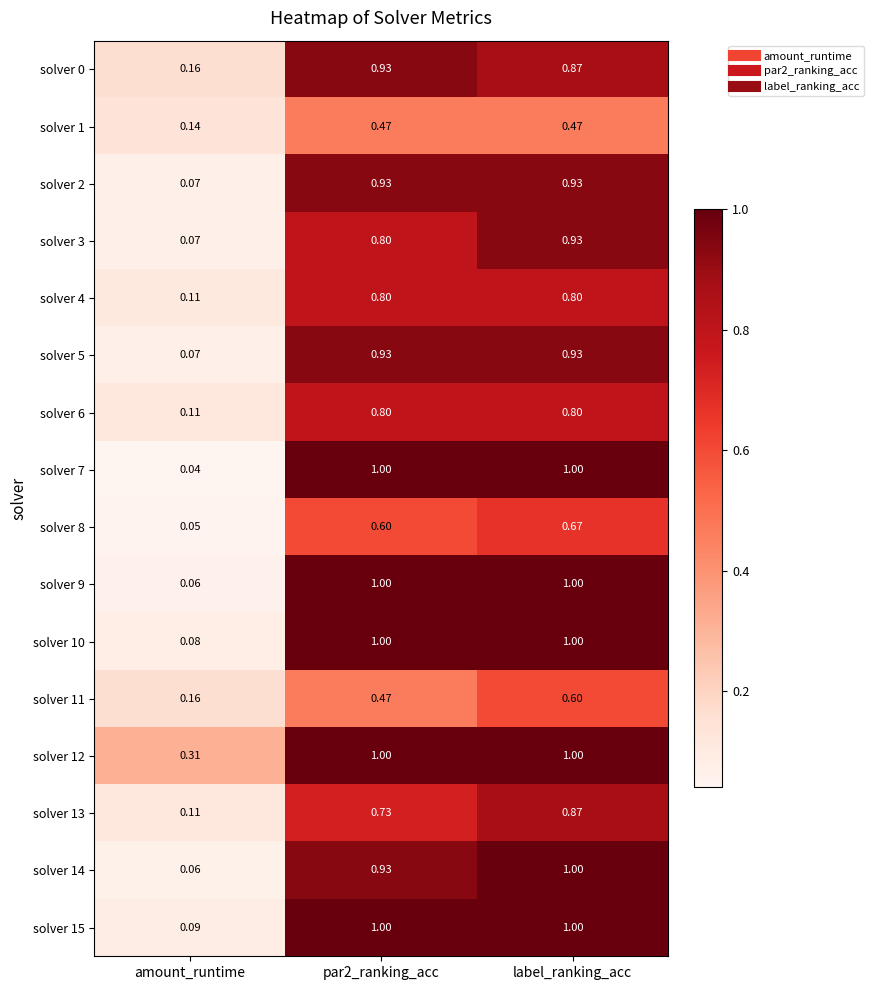

At which category is the sum across all series the highest?

label_ranking_acc